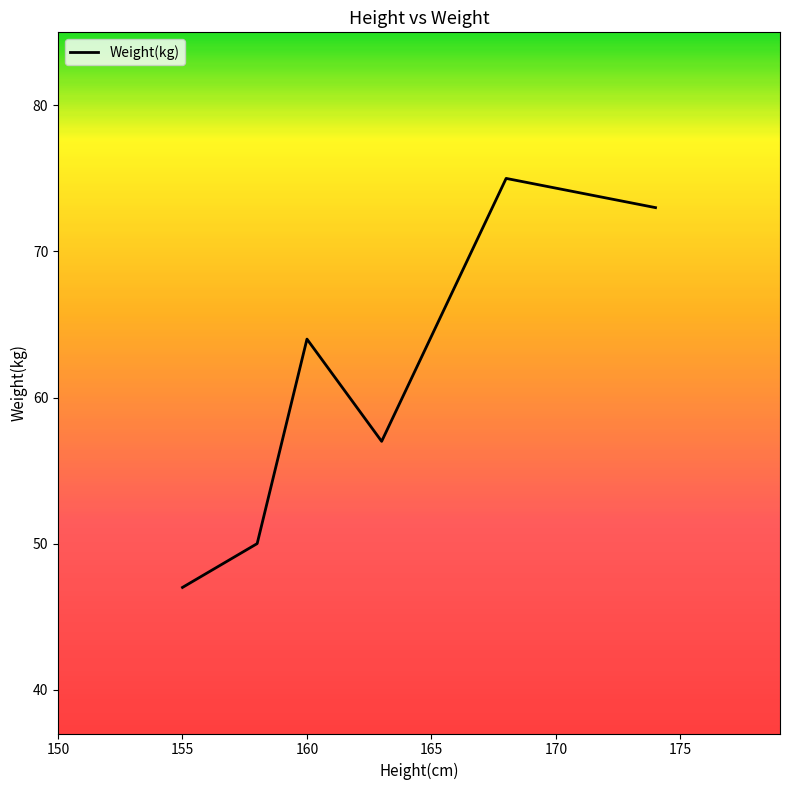

What is the average value?

61